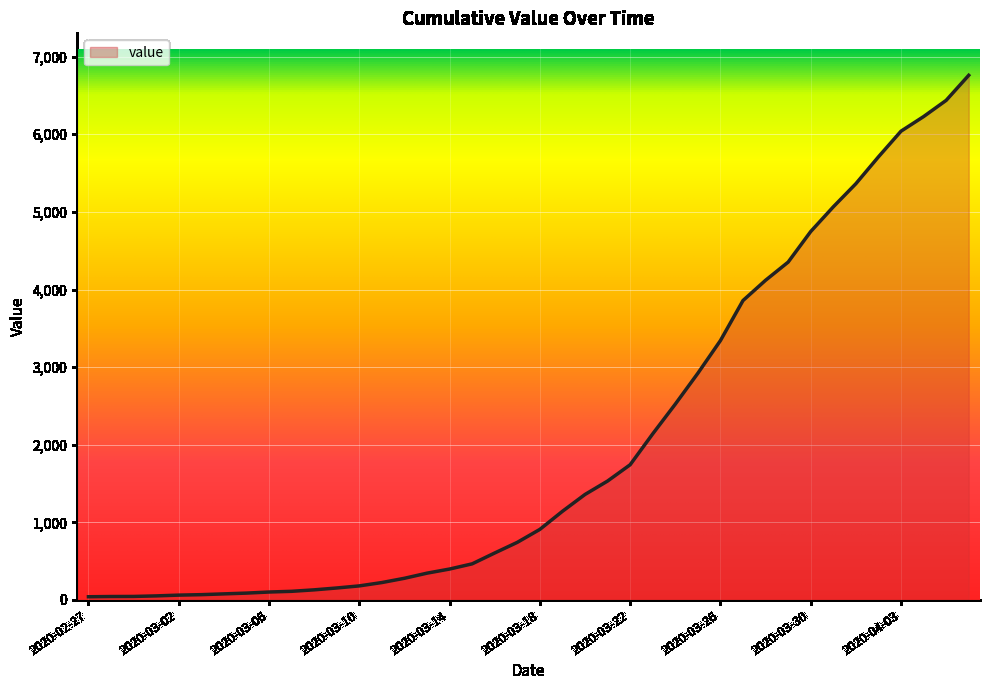

What is the maximum value shown in the chart?

6760